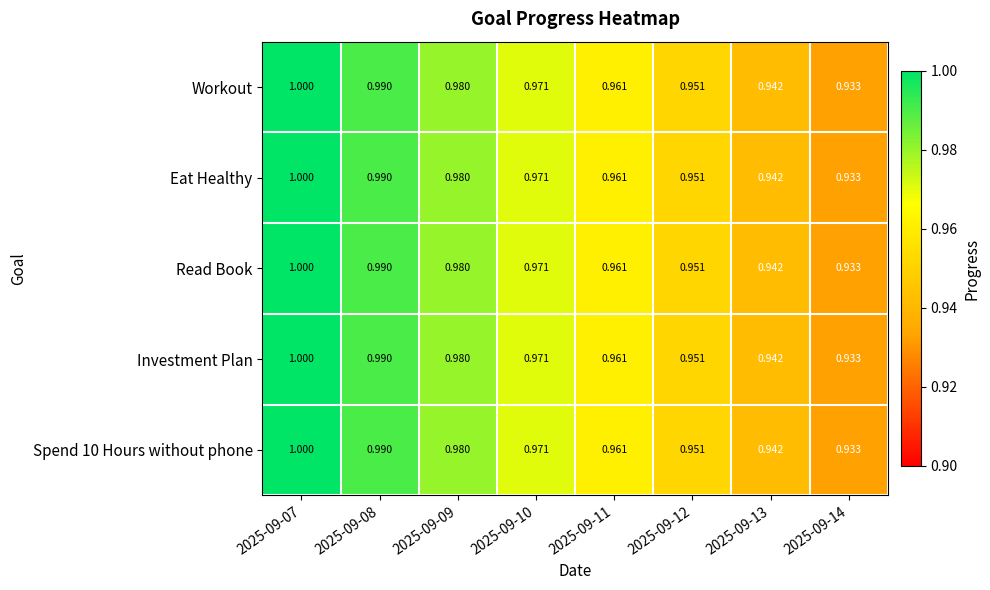

Is the value of Investment Plan at 2025-09-07 greater than the value of Workout at 2025-09-14?

Yes